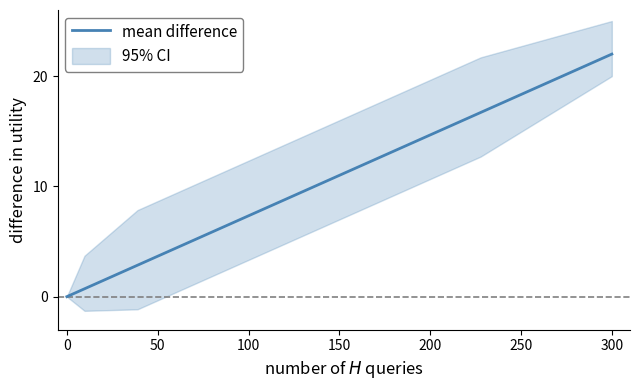

What is the value of the 3rd point from the left?

2.9